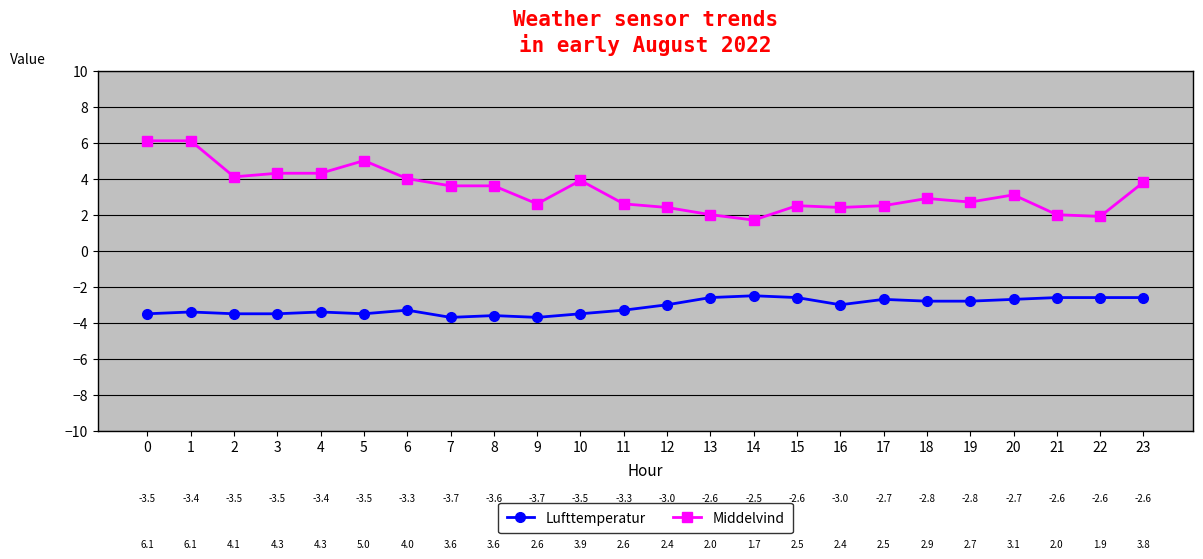

True or false: Middelvind and Lufttemperatur intersect in this chart.

False